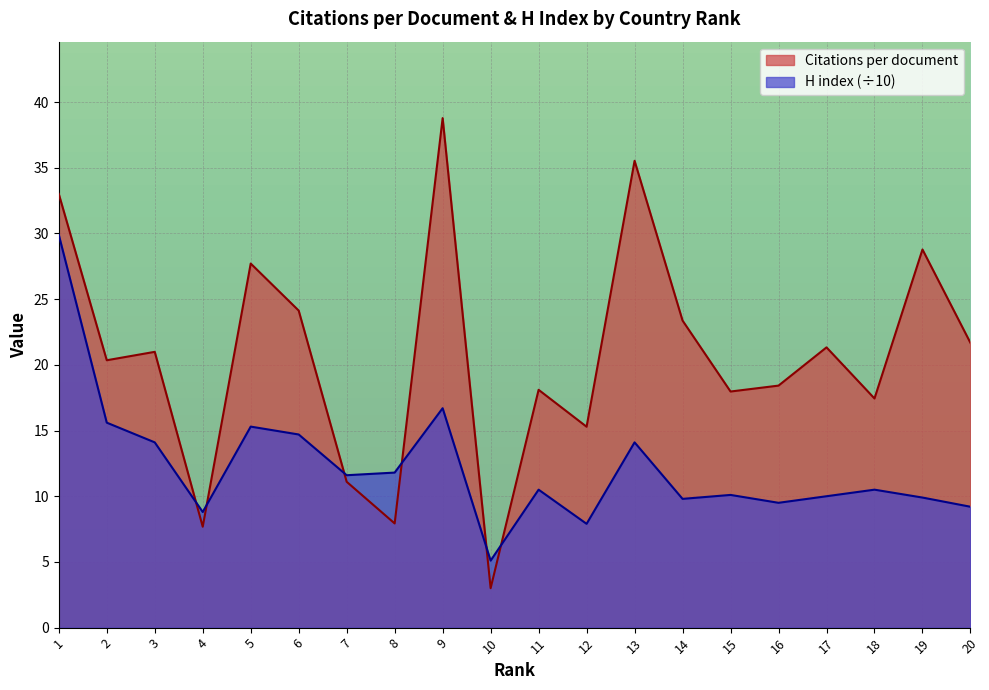

What is the average value of the H index series?

12.3